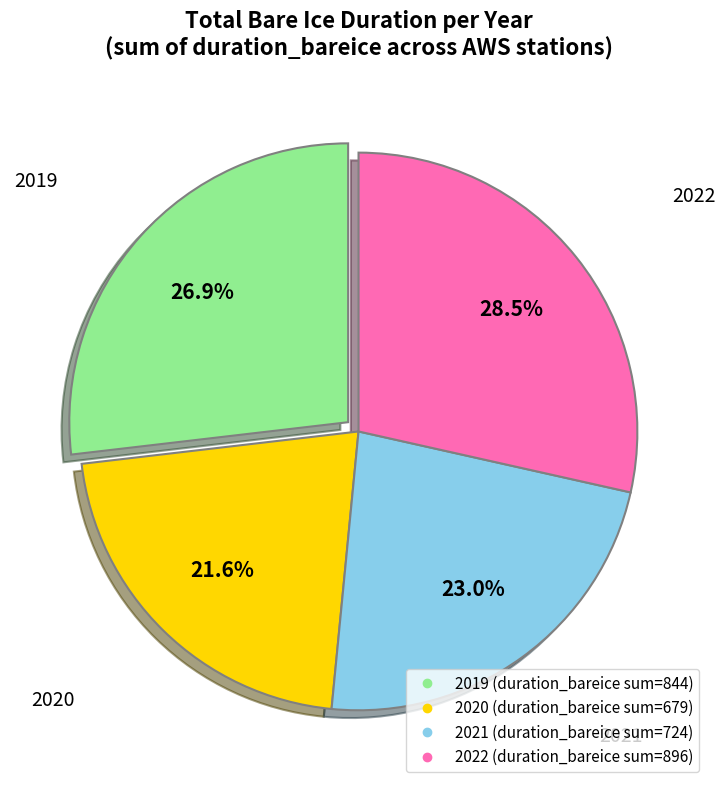

Which category has the smallest portion of the pie?

2020